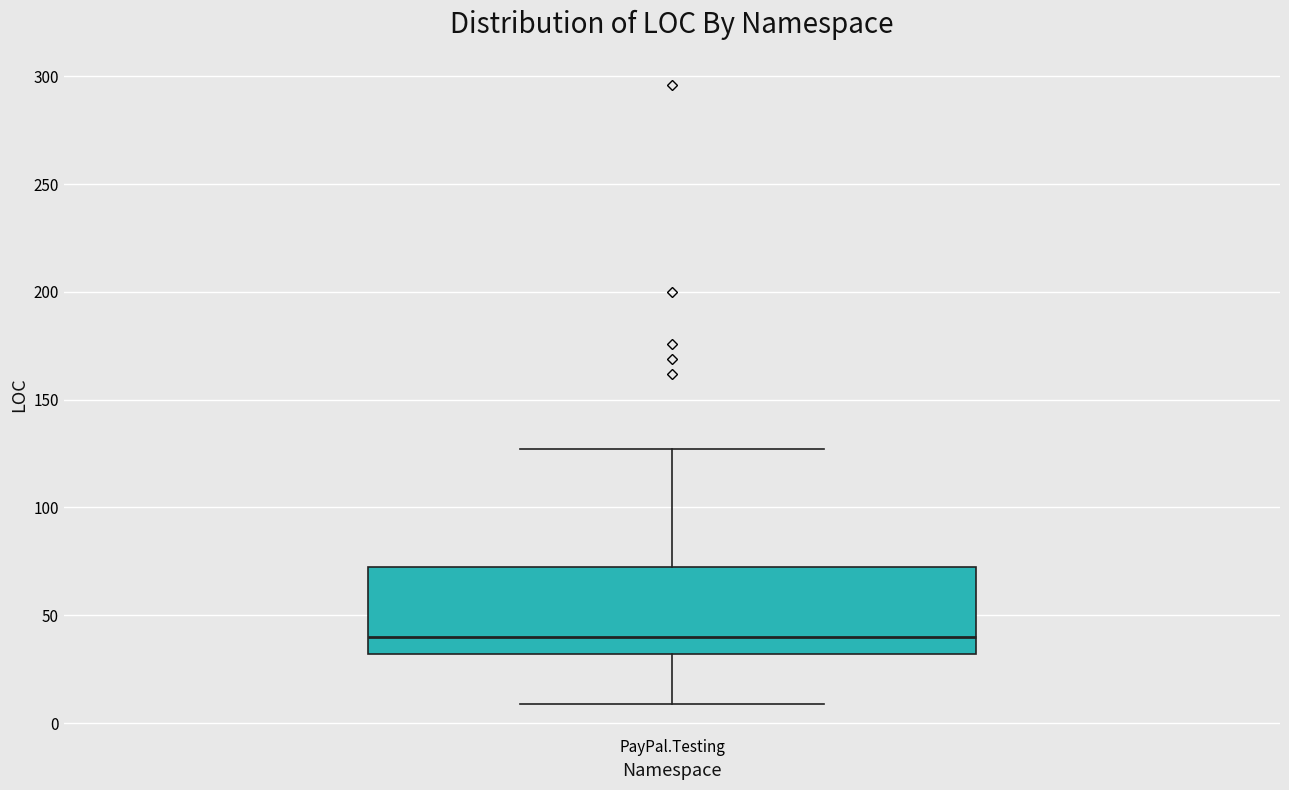

Where is the lower edge of the box for PayPal.Testing on the y-axis? The values are not printed on the chart, so give them approximately, as read against the axis.

30